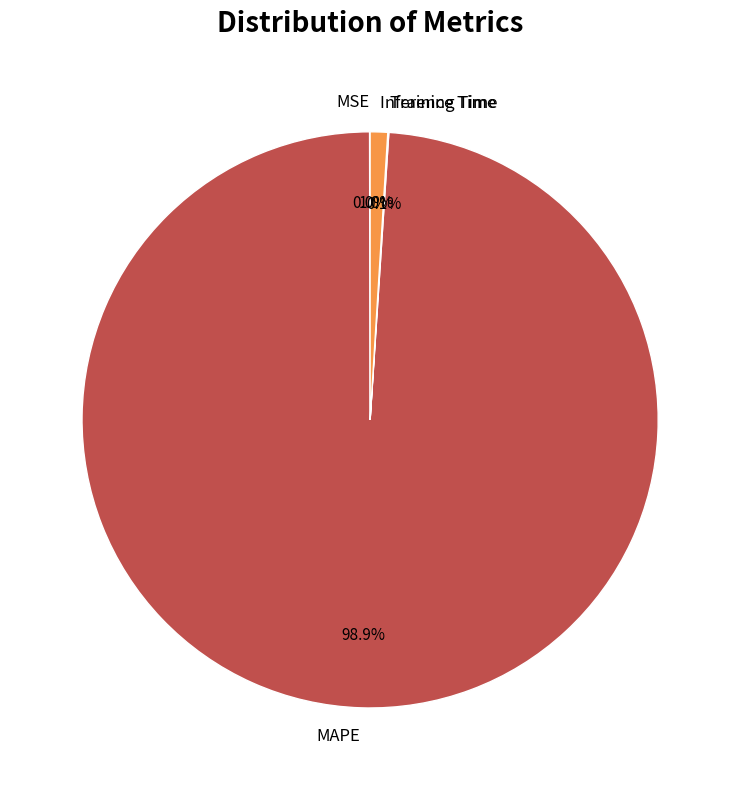

Does any single category account for the majority?

Yes